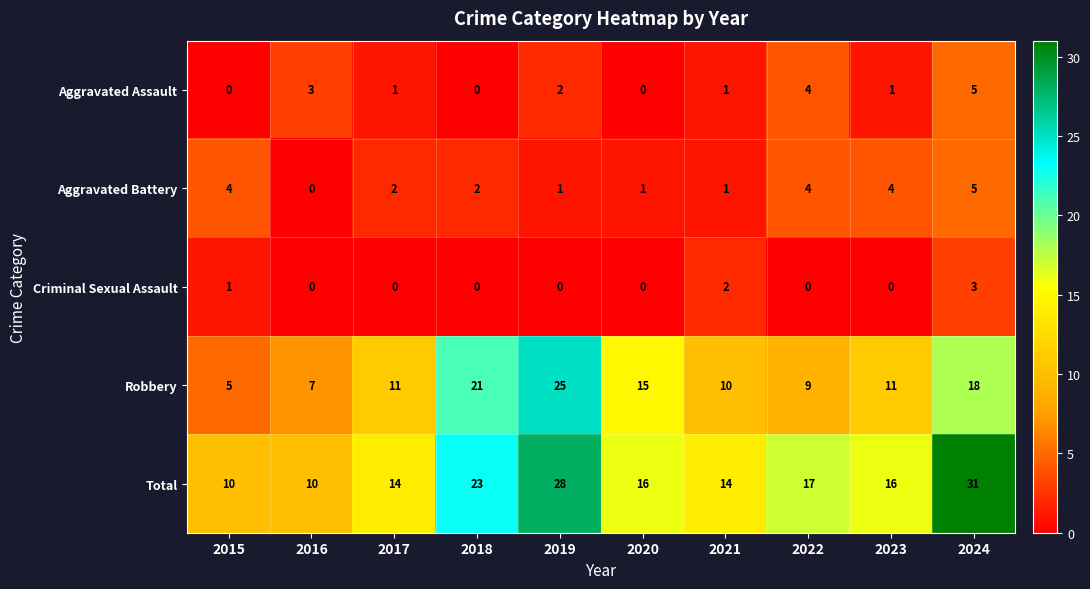

What is the difference between the second highest and second lowest values in the Aggravated Assault series?

4